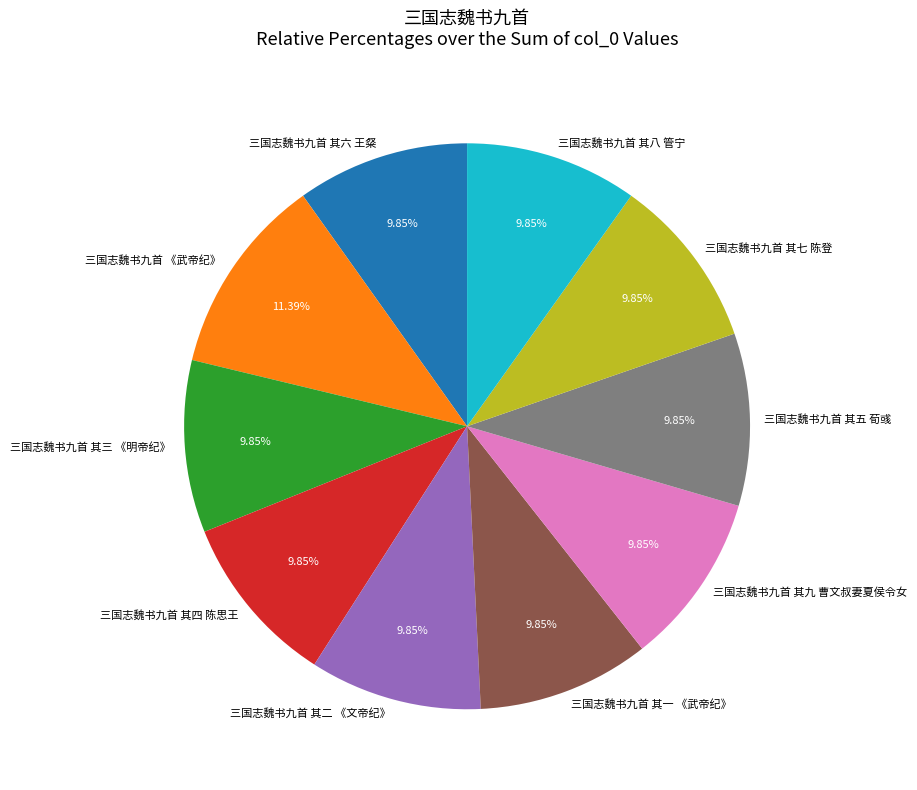

What percentage is NOT represented by 三国志魏书九首 其四 陈思王?

90.2%